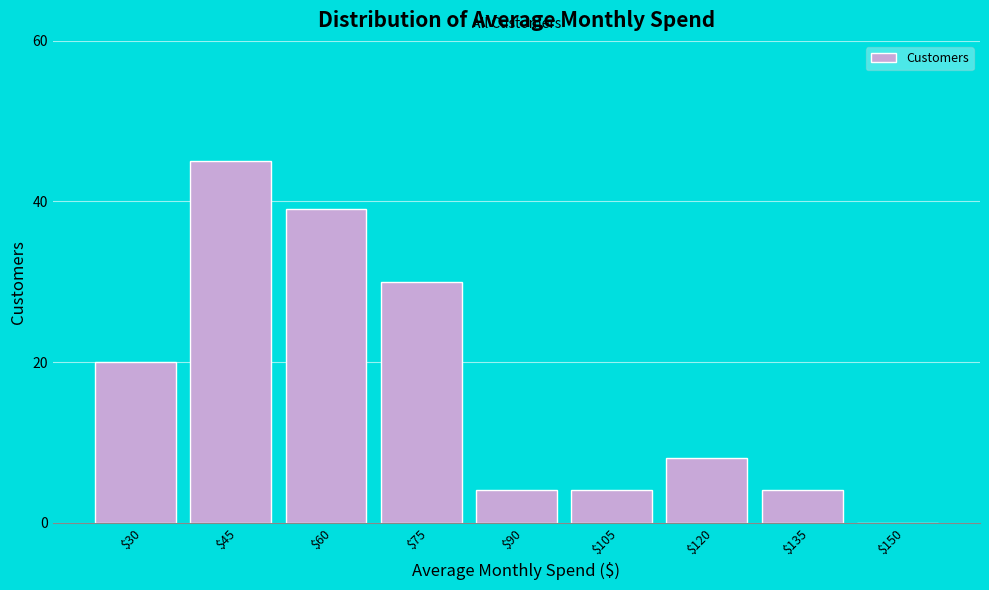

Where is the data nearest to the value 22?

$30